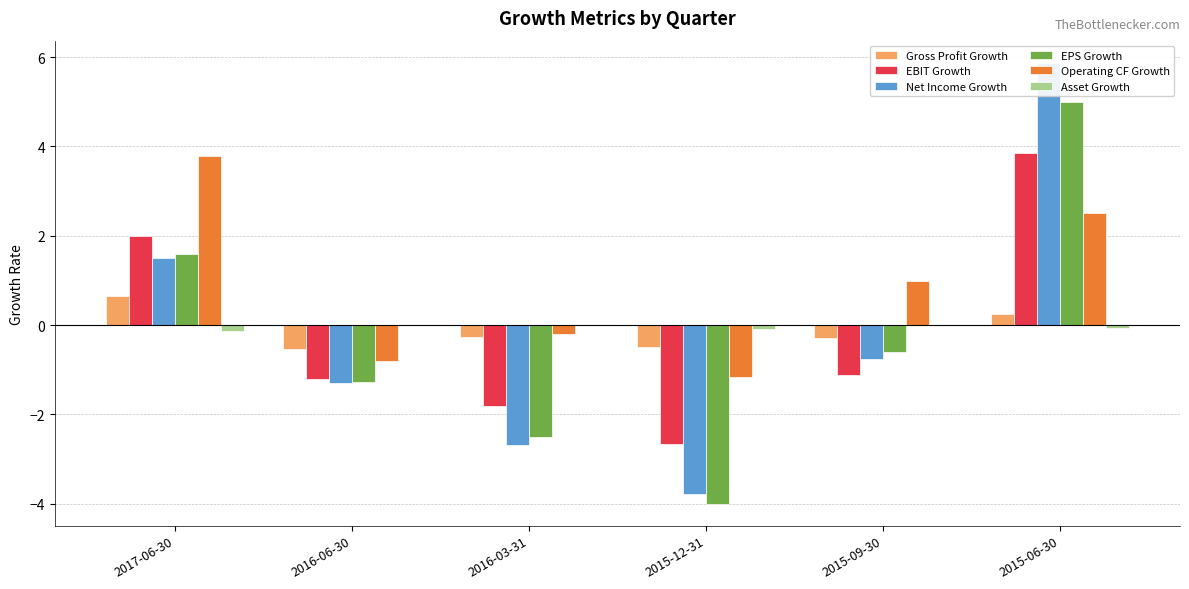

What position from the right is 2017-06-30?

6